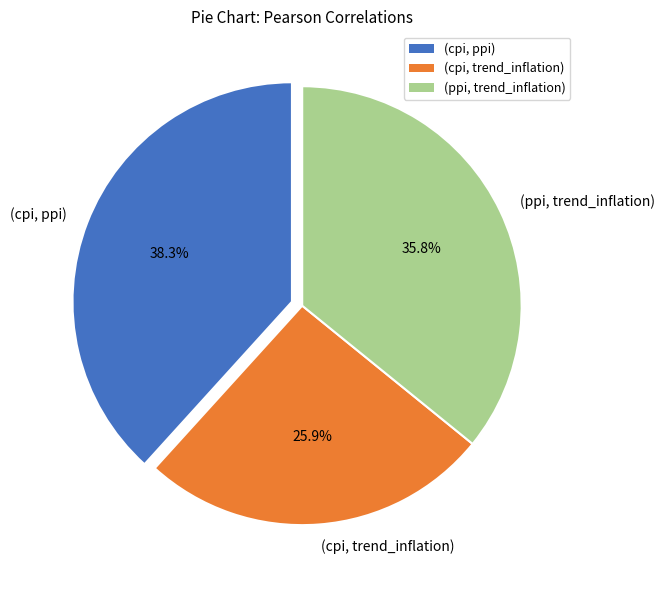

To the nearest percent, what is the difference between the (cpi, trend_inflation) and (cpi, ppi) slice percentages?

12%